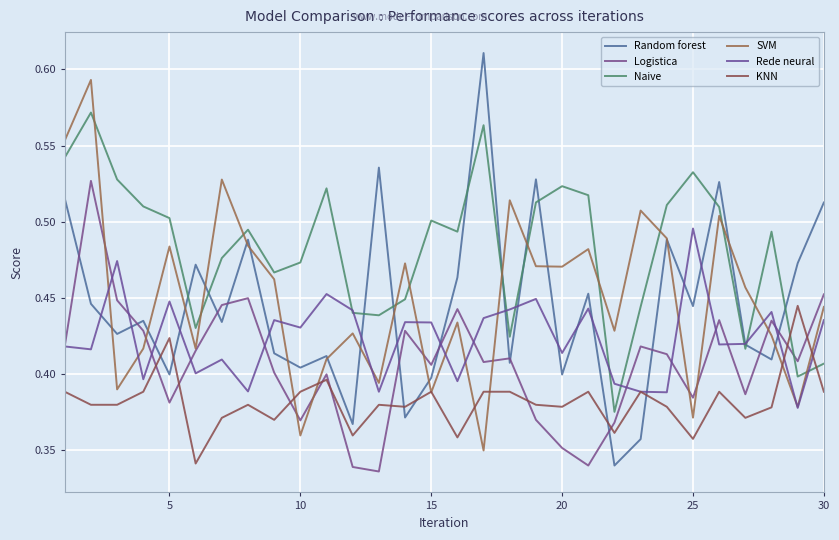

Where is the first local minimum for Rede neural?

5